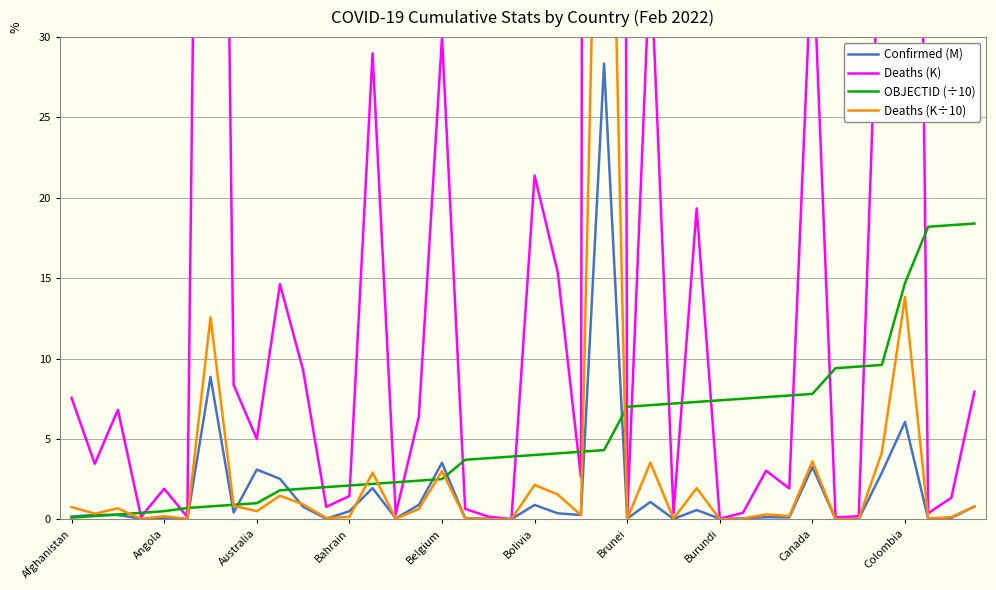

What is the maximum value for OBJECTID (÷10)?

18.4